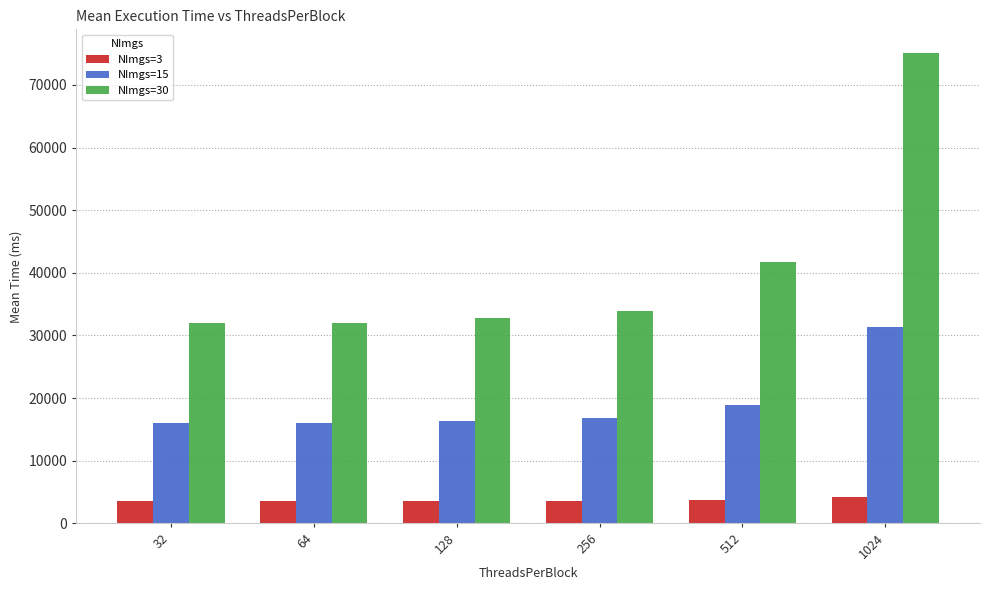

Rank the series at 256 from highest to lowest value.

NImgs=30, NImgs=15, NImgs=3